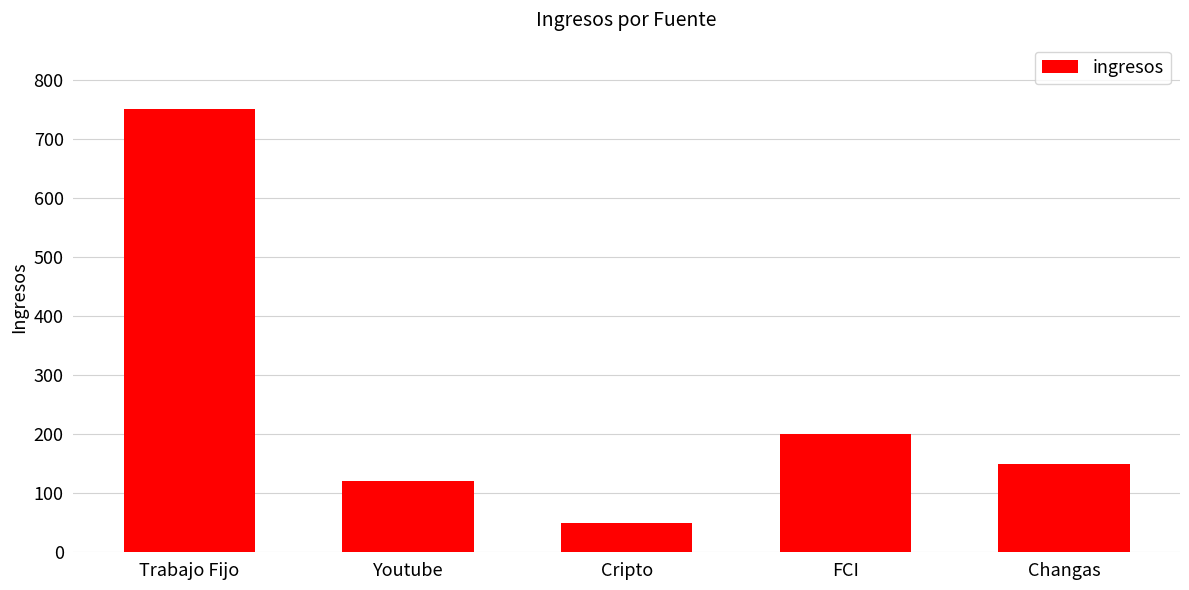

Which category has the lowest value across all series?

Cripto